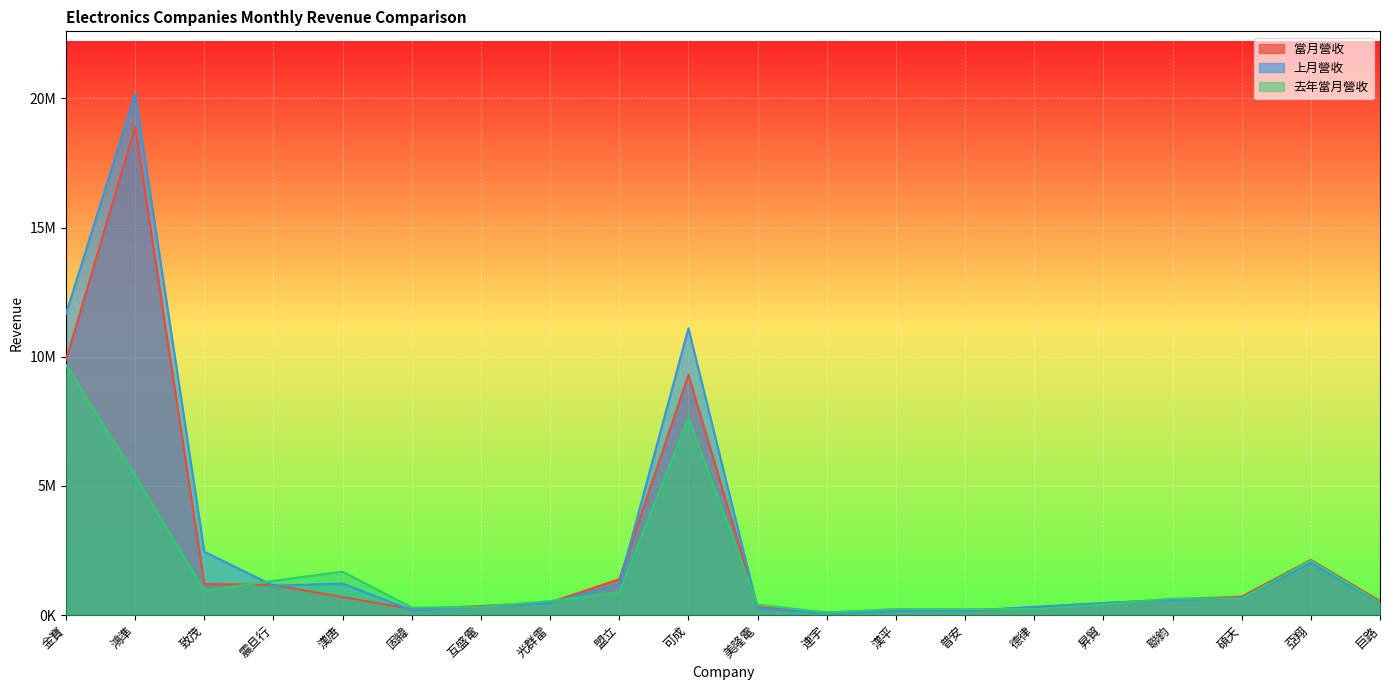

Reading left to right, transcribe all the data shown in this chart.

當月營收: 9874582	18902229	1199258	1166002	693176	232254	348667	491052	1386811	9298197	301976	99892	182742	156441	294705	456042	605298	712220	2137077	541206
上月營收: 11670743	20179030	2449260	1134712	1216053	180497	321091	466613	1200139	11102938	256334	65094	152237	157149	317917	464939	584314	655121	2010082	454901
去年當月營收: 9677779	5395113	940022	1322455	1680851	285226	310500	540207	881138	7627387	401436	95093	229690	220229	231126	411205	634942	641862	2109544	478646